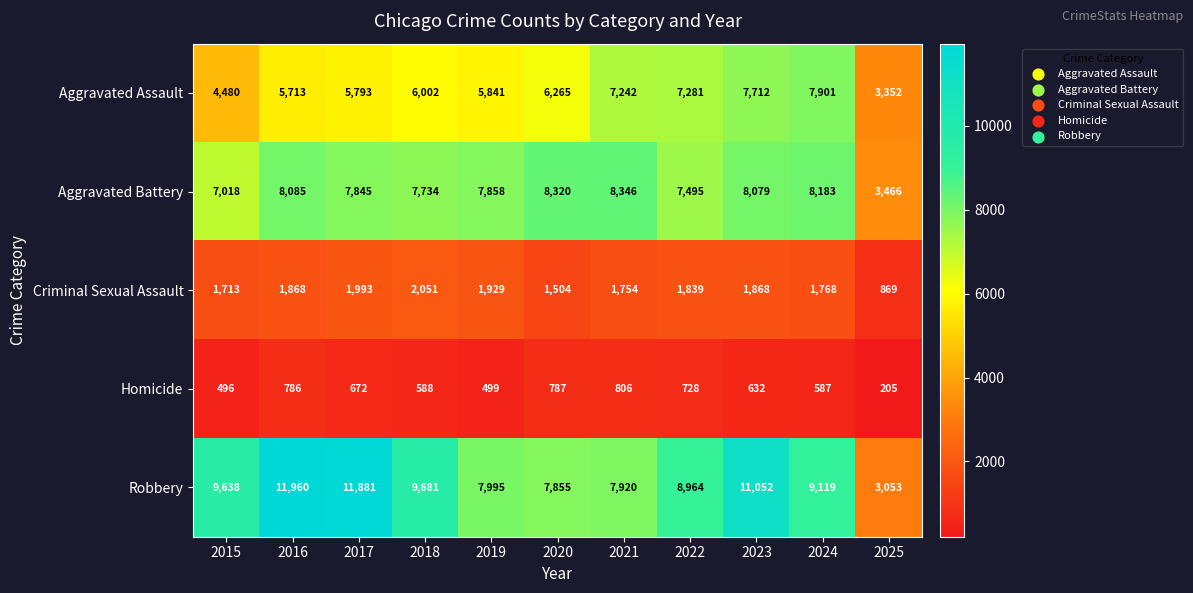

At 2022, list the series in order from smallest to largest.

Homicide, Criminal Sexual Assault, Aggravated Assault, Aggravated Battery, Robbery